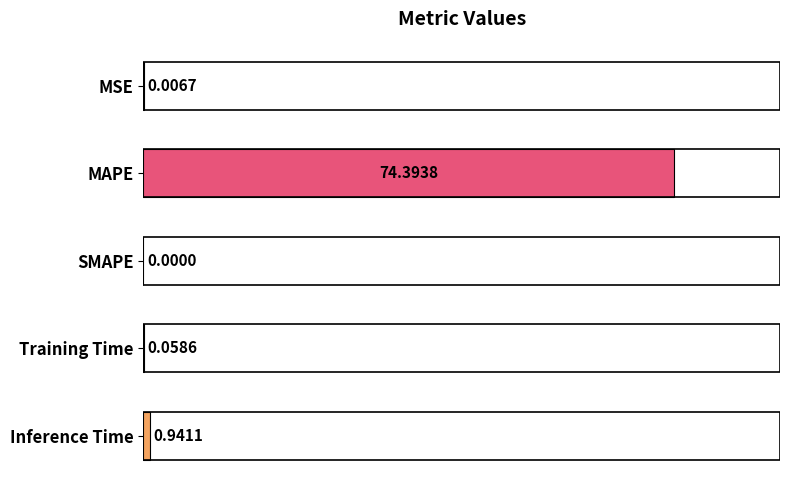

At which category does the chart reach its peak across all series?

MAPE